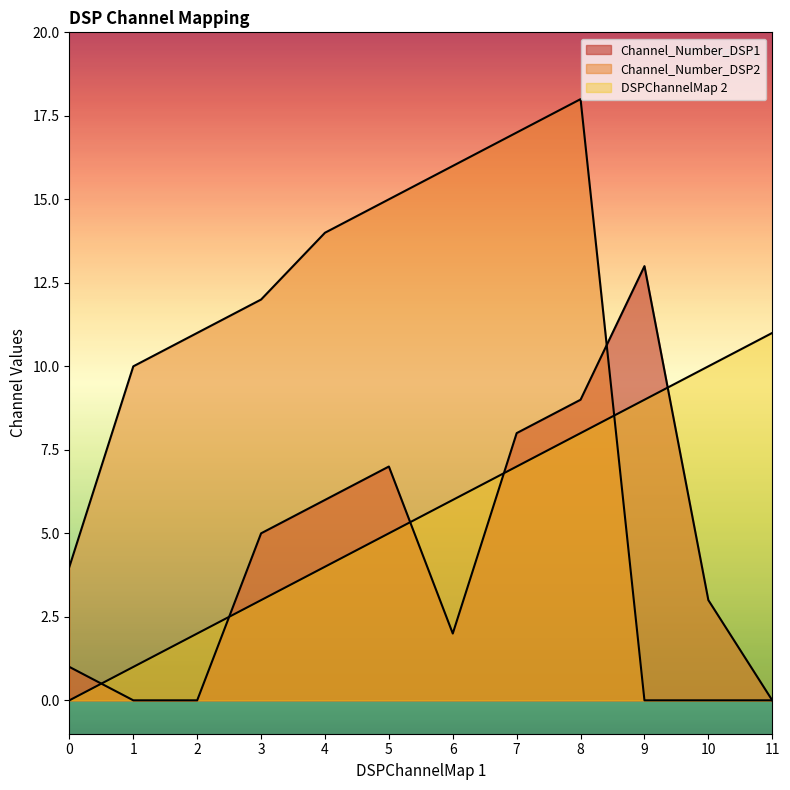

Between 5 and 8, which series saw the biggest shift?

DSPChannelMap 2